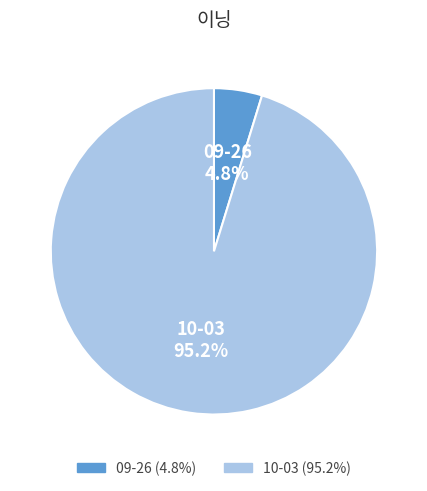

What percentage do 10-03 and 09-26 together represent?

100.0%